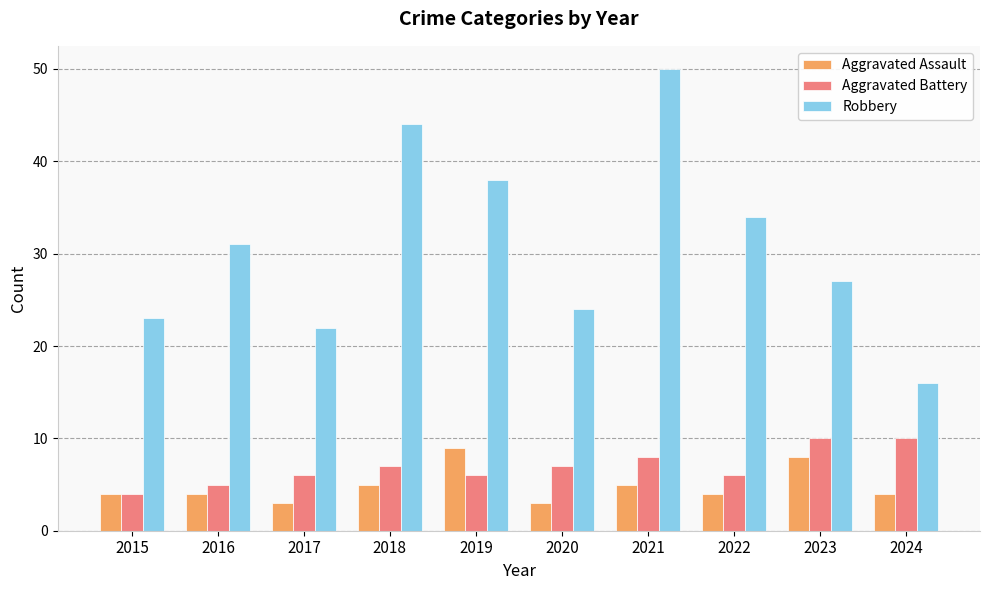

At which category is the sum across all series the highest?

2021